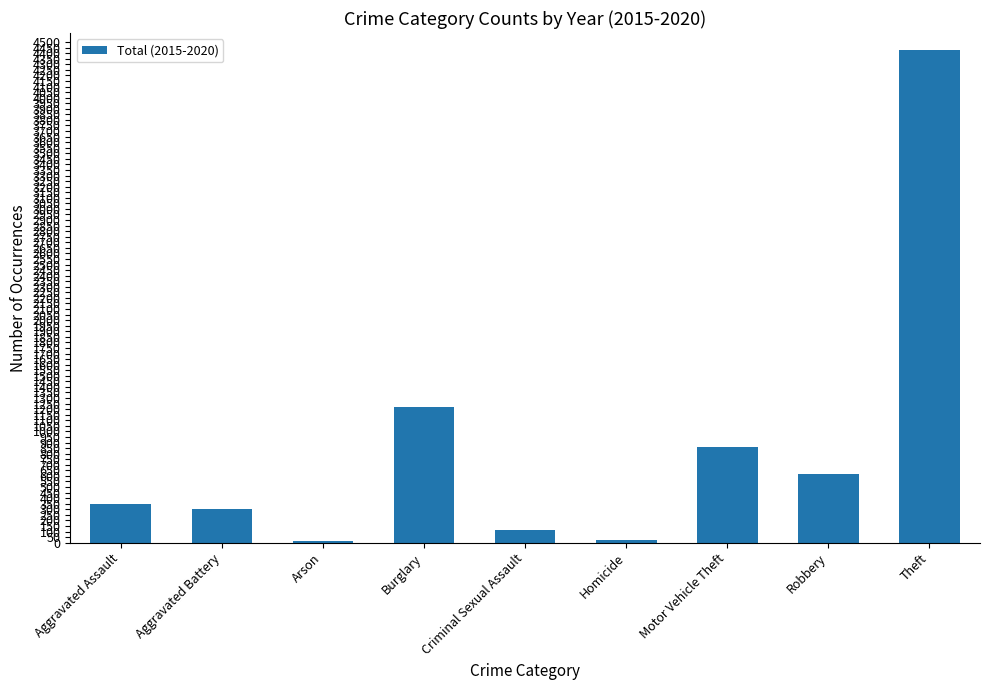

What is the label of the 6th bar from the left?

Homicide